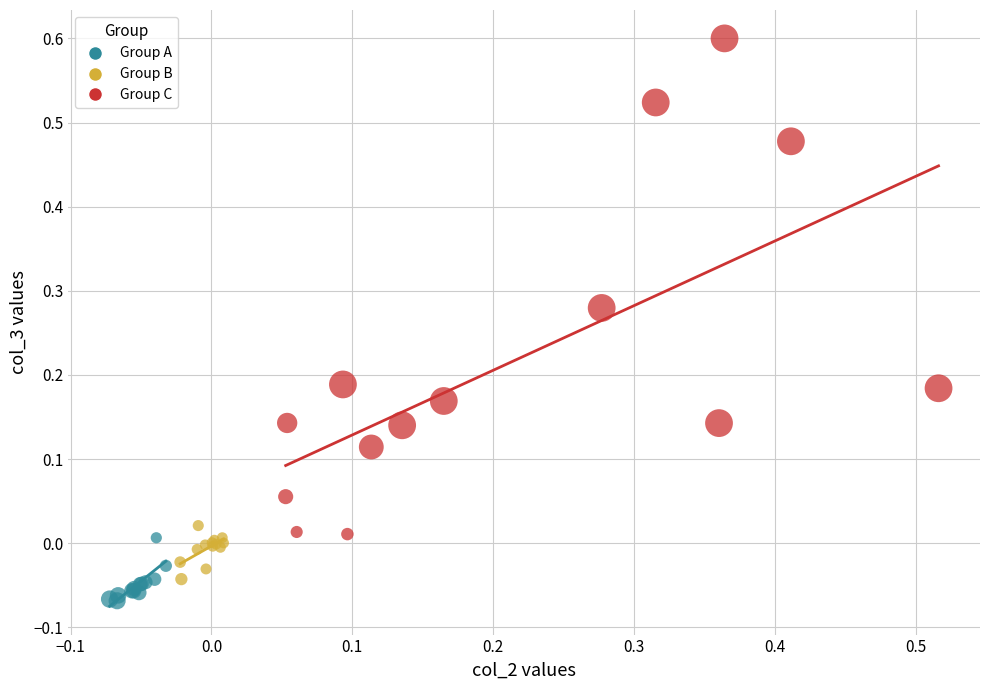

Which series contains the highest Y value?

Group C